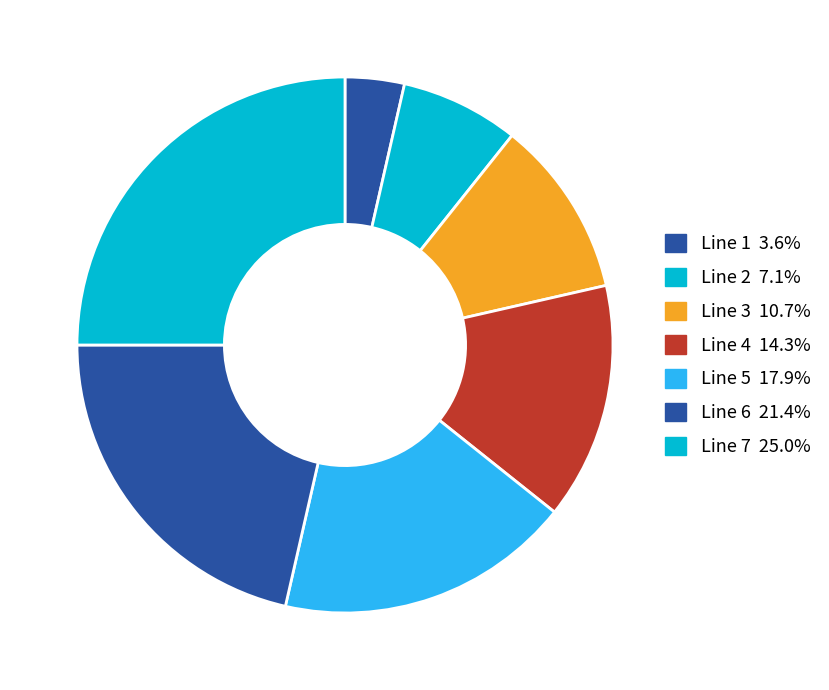

Between Line 5 and Line 2, which is larger?

Line 5